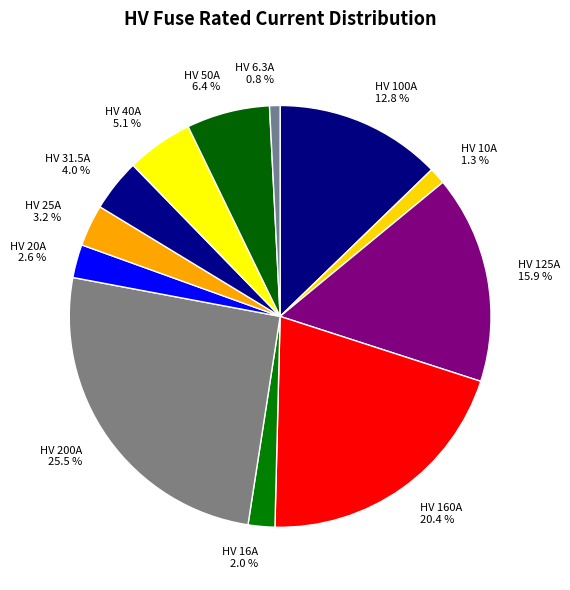

What is the largest slice in the pie chart?

HV 200A